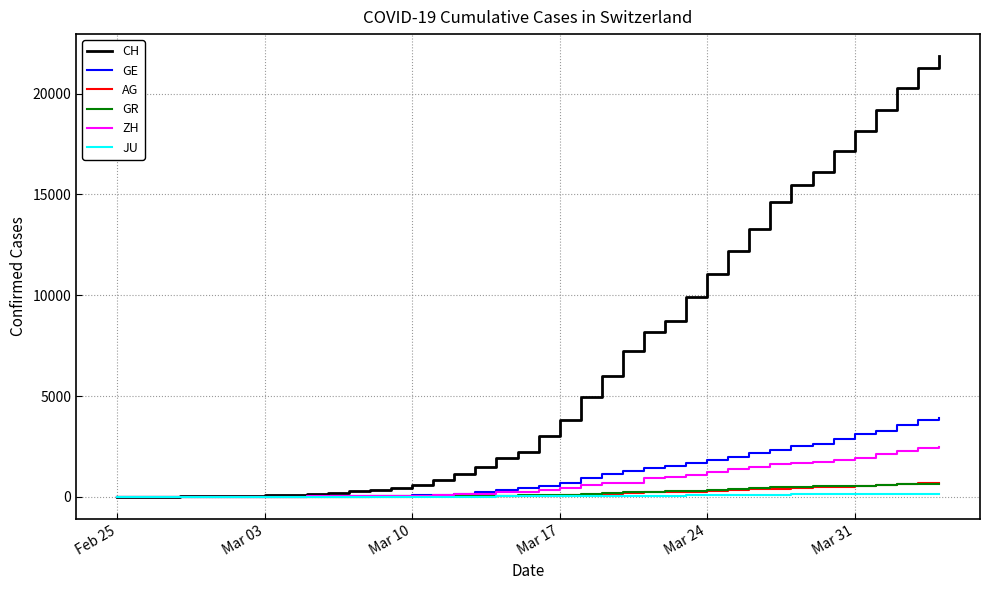

What are all the series names shown in the legend?

CH, GE, AG, GR, ZH, JU